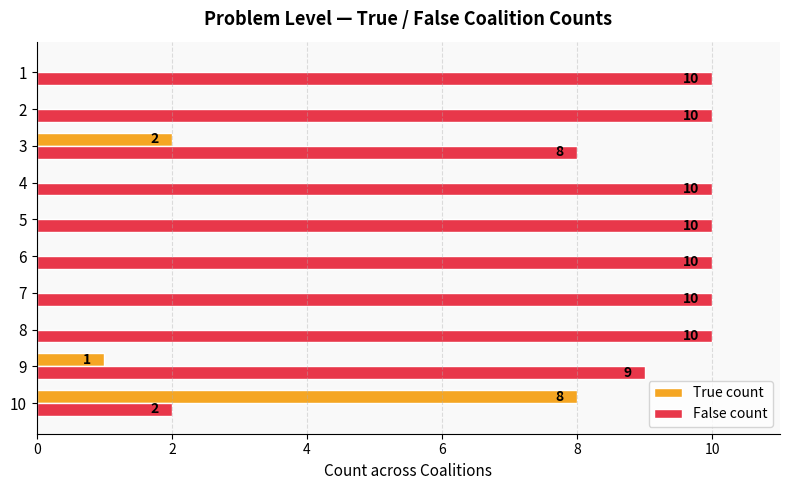

How many values in True count are above zero?

3